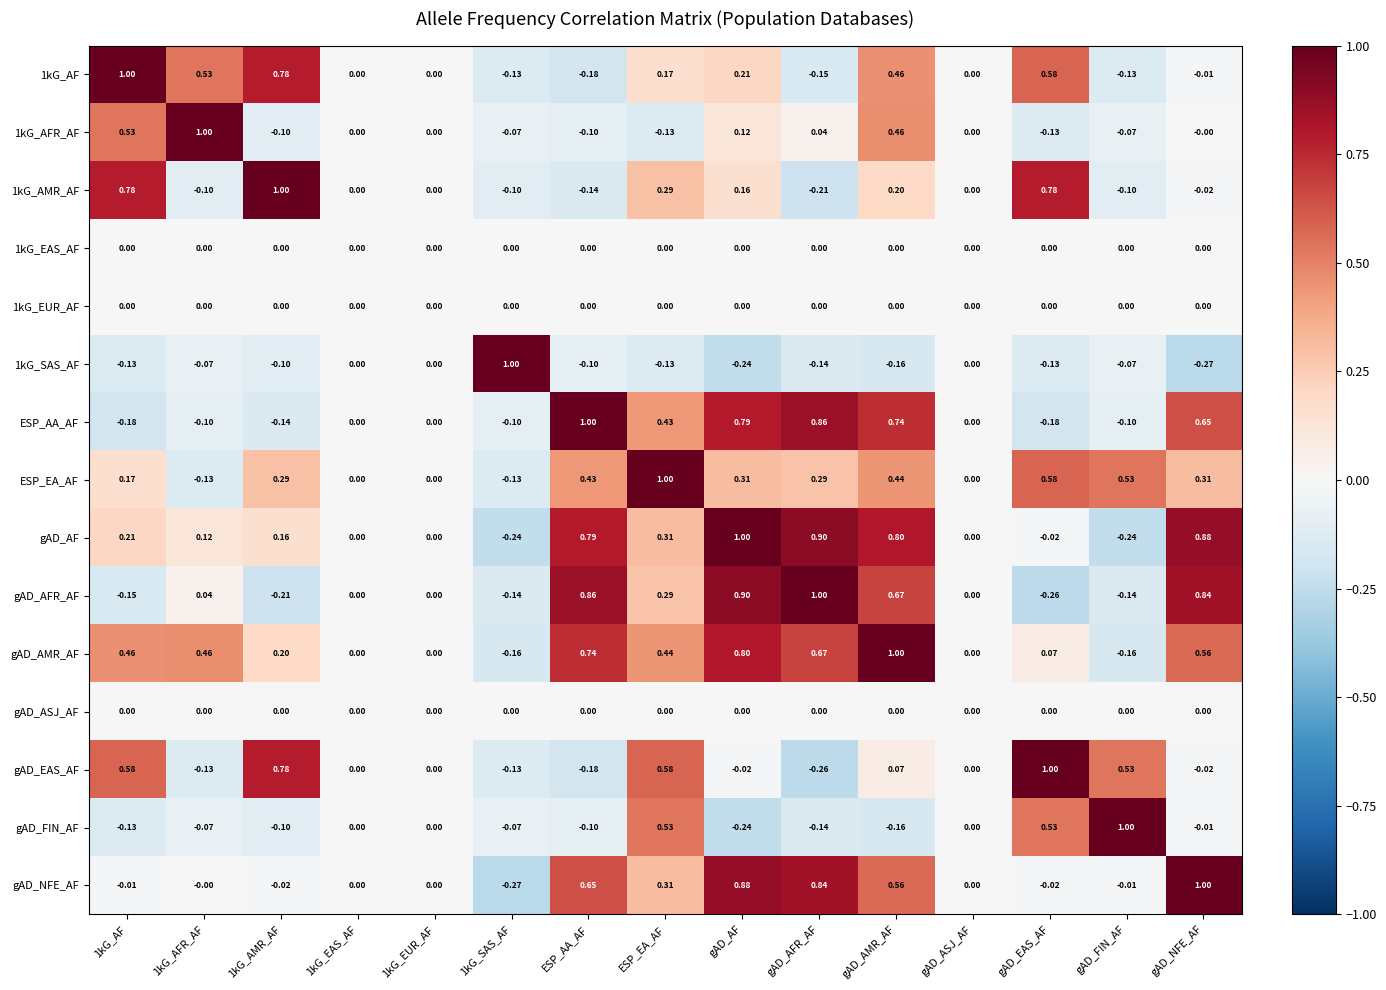

At which category is the sum across all series the highest?

gAD_AMR_AF